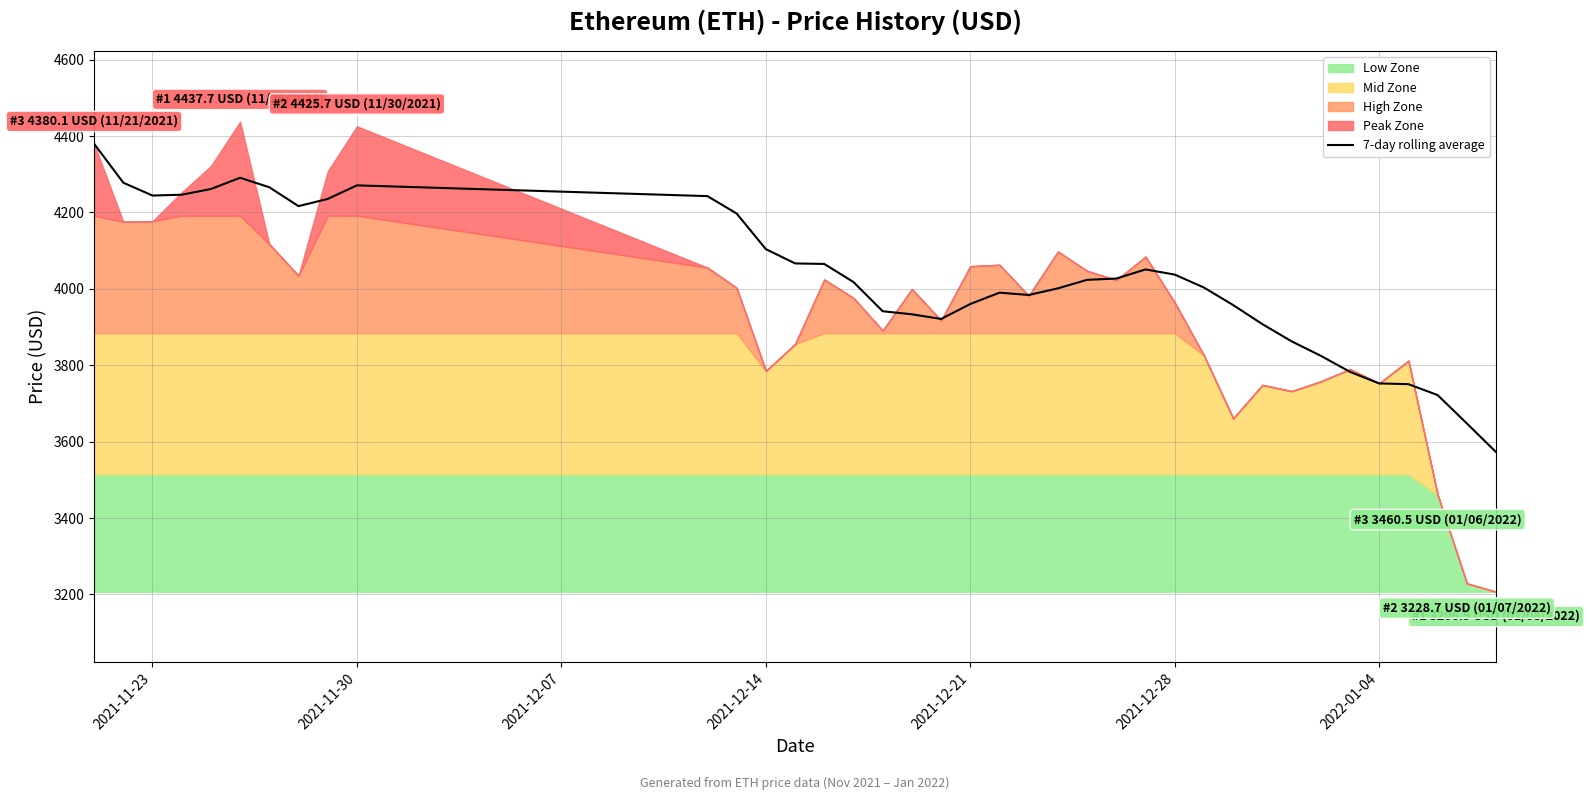

What is the maximum value for 7-day rolling average?

4380.1